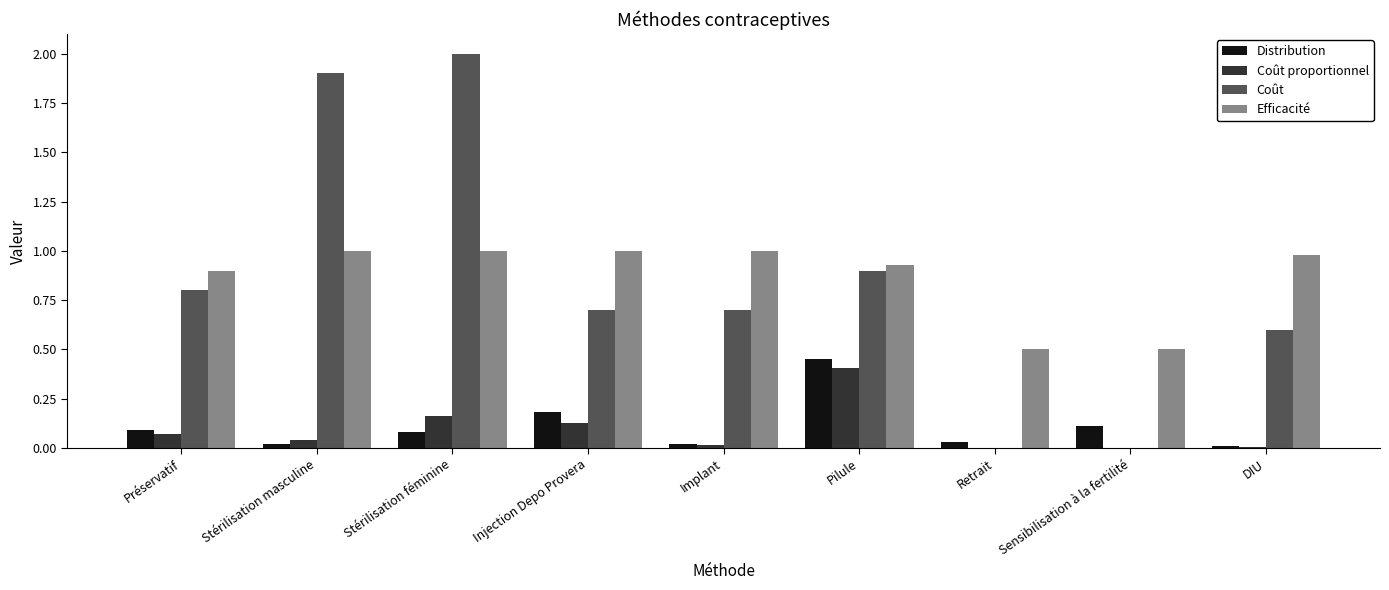

What are all the series names shown in the legend?

Distribution, Coût proportionnel, Coût, Efficacité